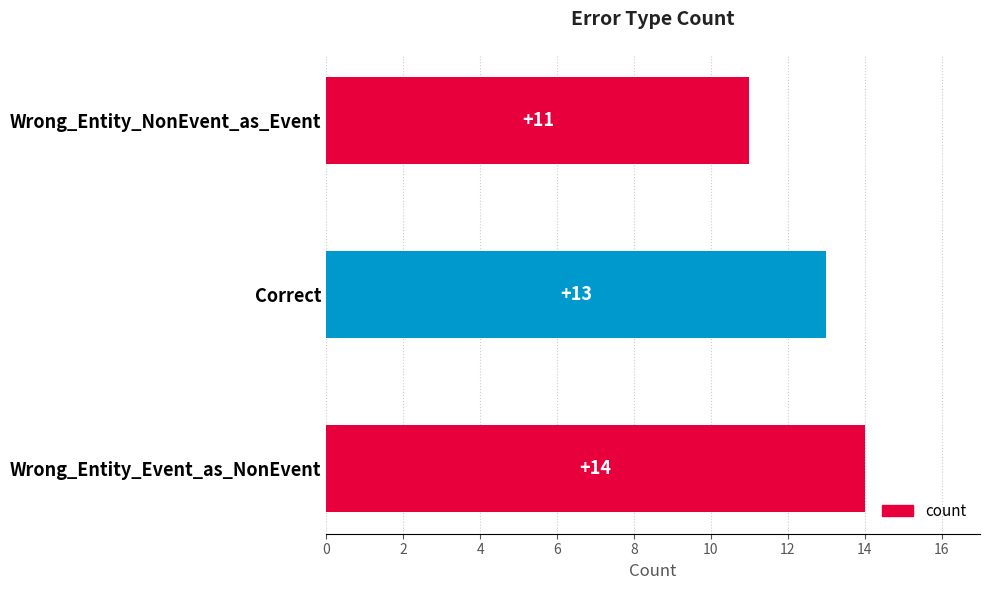

How many bars are there in total?

3